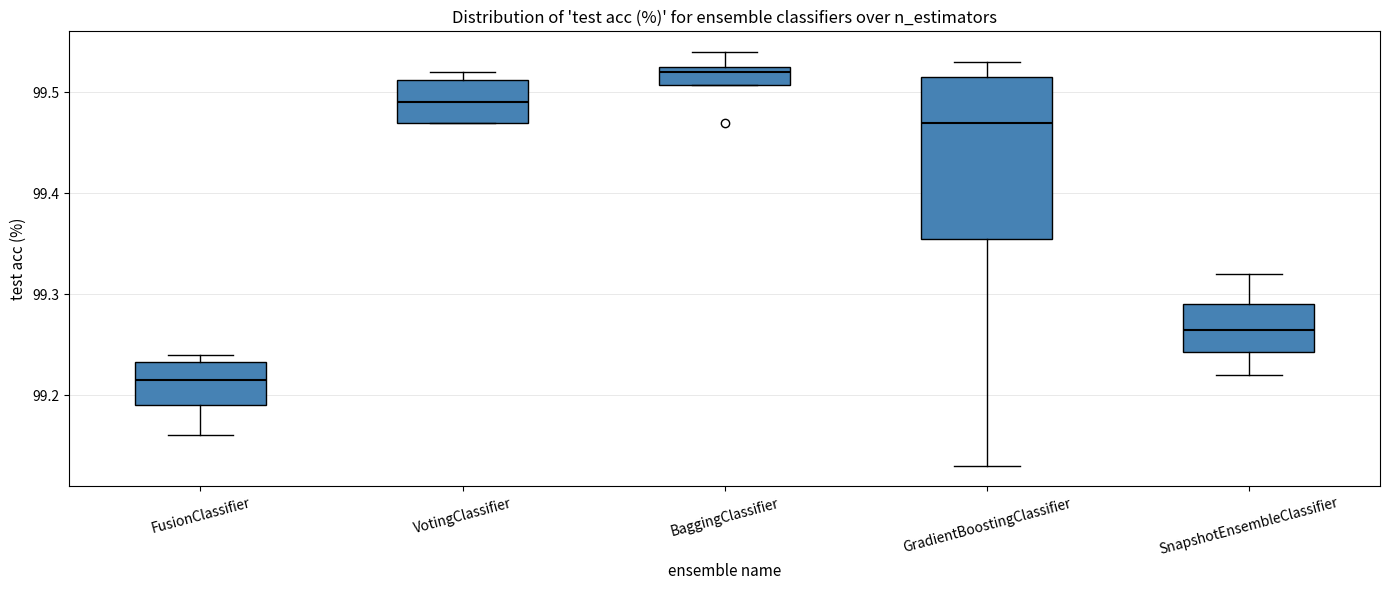

Where is the lower edge of the box for GradientBoostingClassifier on the y-axis? The values are not printed on the chart, so give them approximately, as read against the axis.

99.36